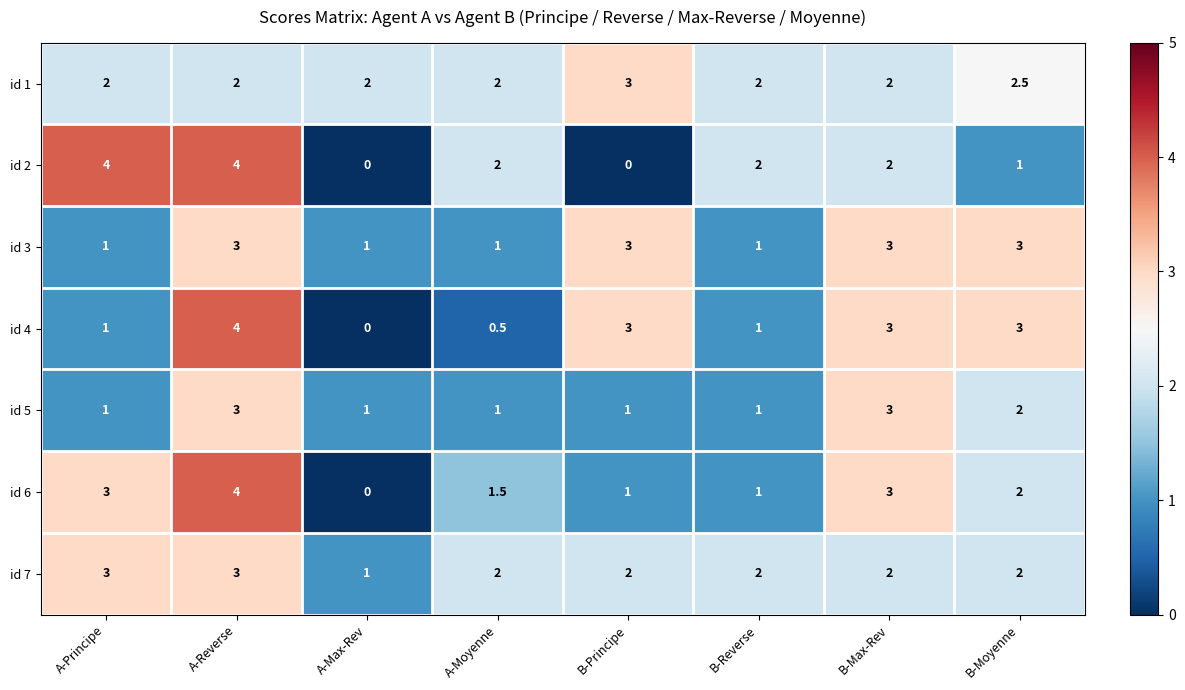

What is the sum of the id 2 values at B-Reverse and A-Max-Rev?

2.0